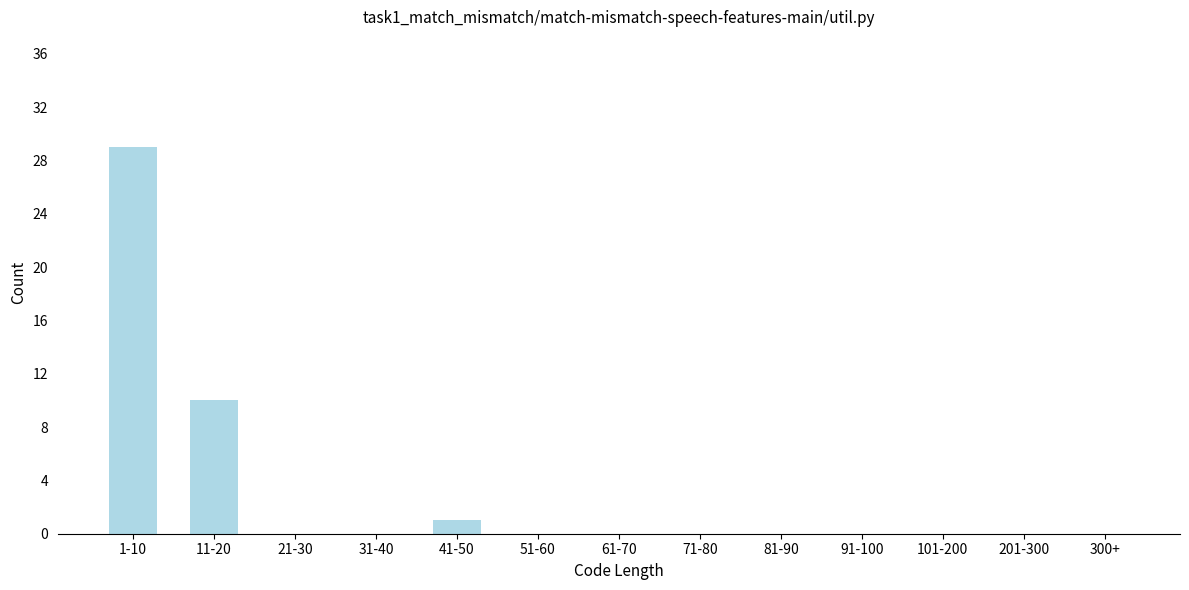

Reading right to left, transcribe all the data shown in this chart.

300+=0	201-300=0	101-200=0	91-100=0	81-90=0	71-80=0	61-70=0	51-60=0	41-50=1	31-40=0	21-30=0	11-20=10	1-10=29